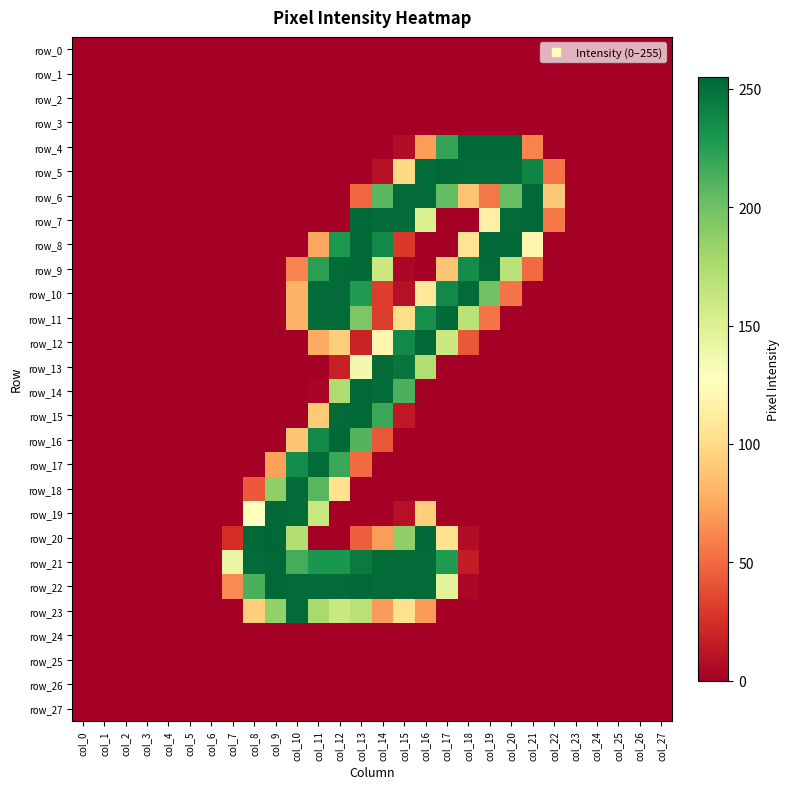

How many positive values does the row_22 series have?

12